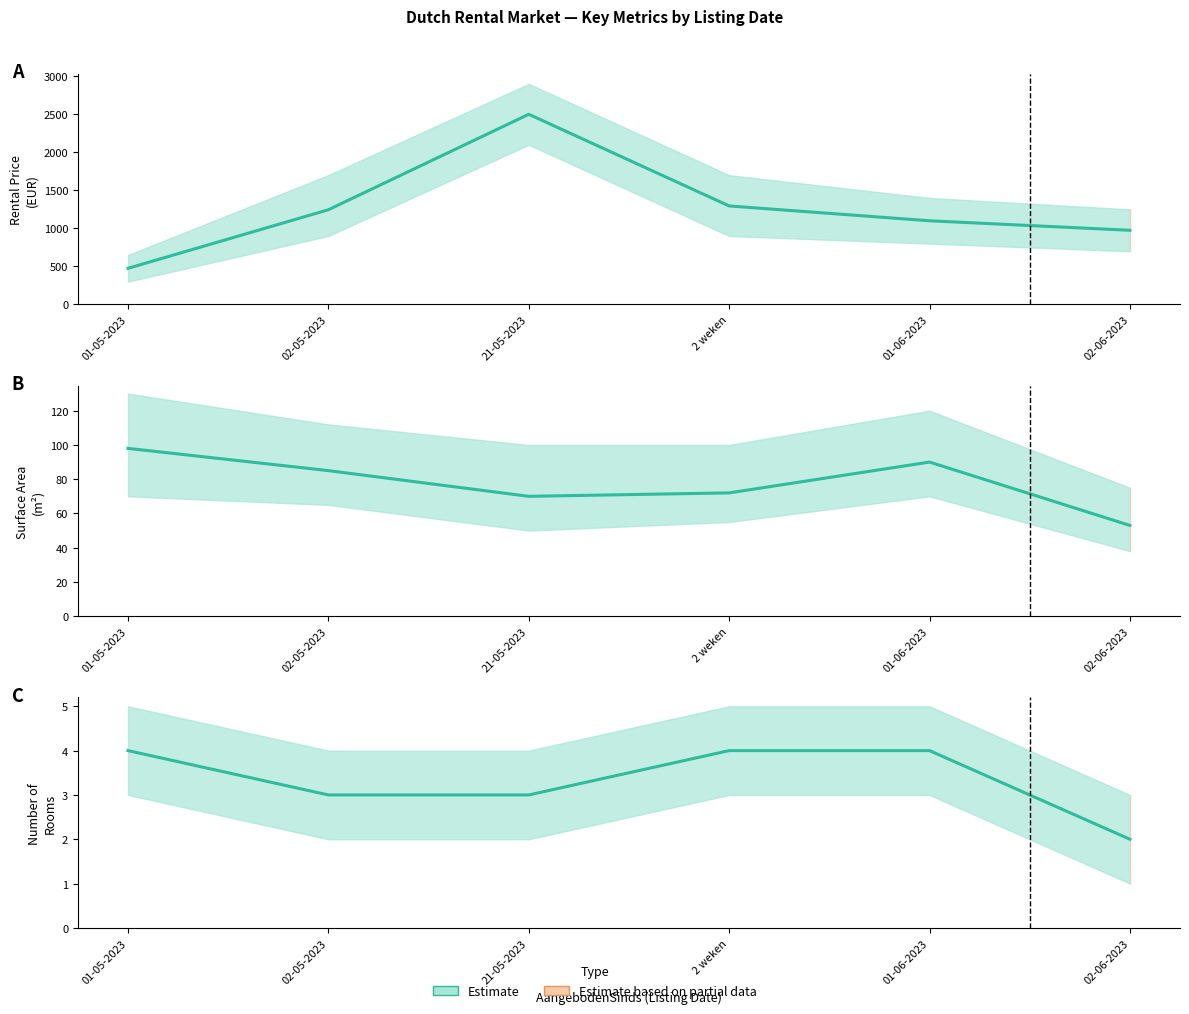

What is the sum of the values at 01-06-2023 and 01-05-2023?

8